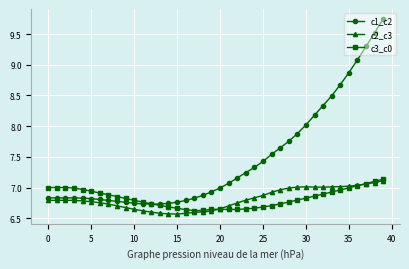

Which series has the largest total across all categories?

c1_c2